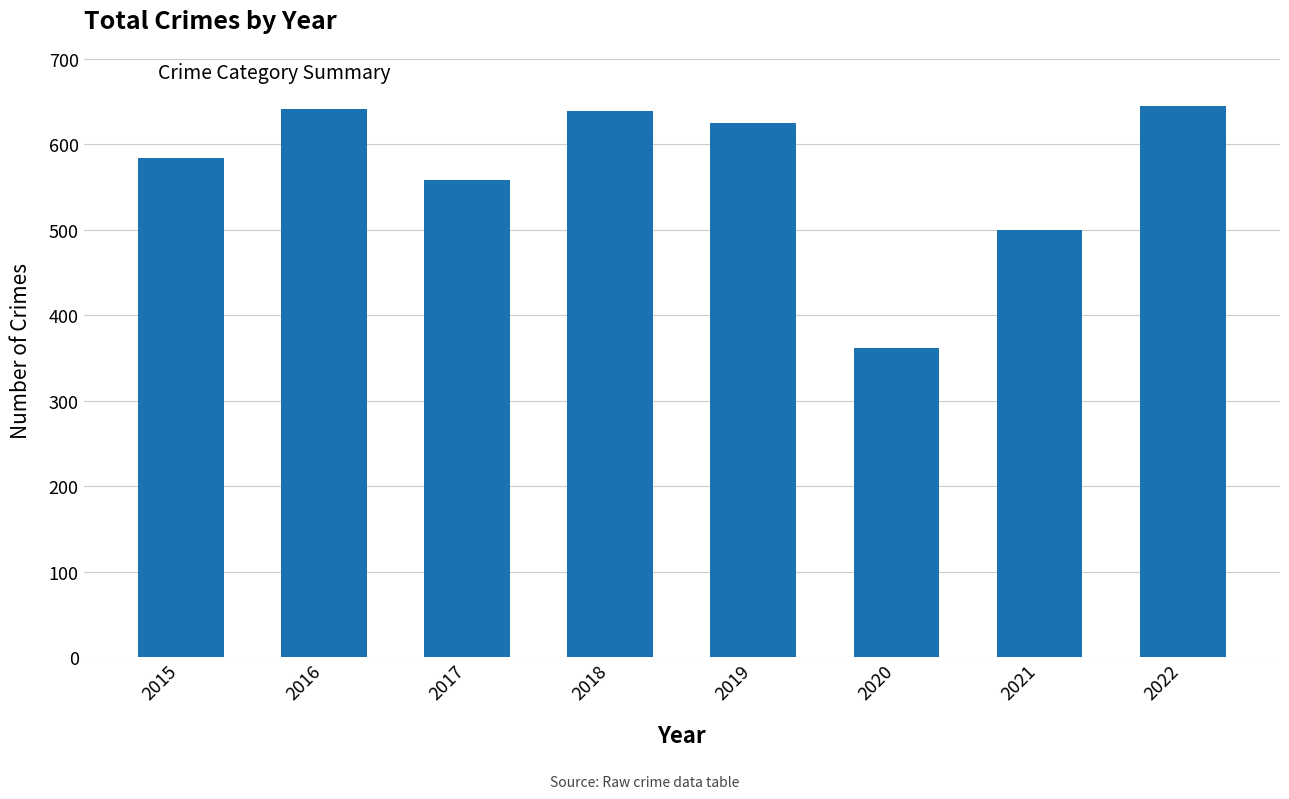

What is the sum of all values?

4554